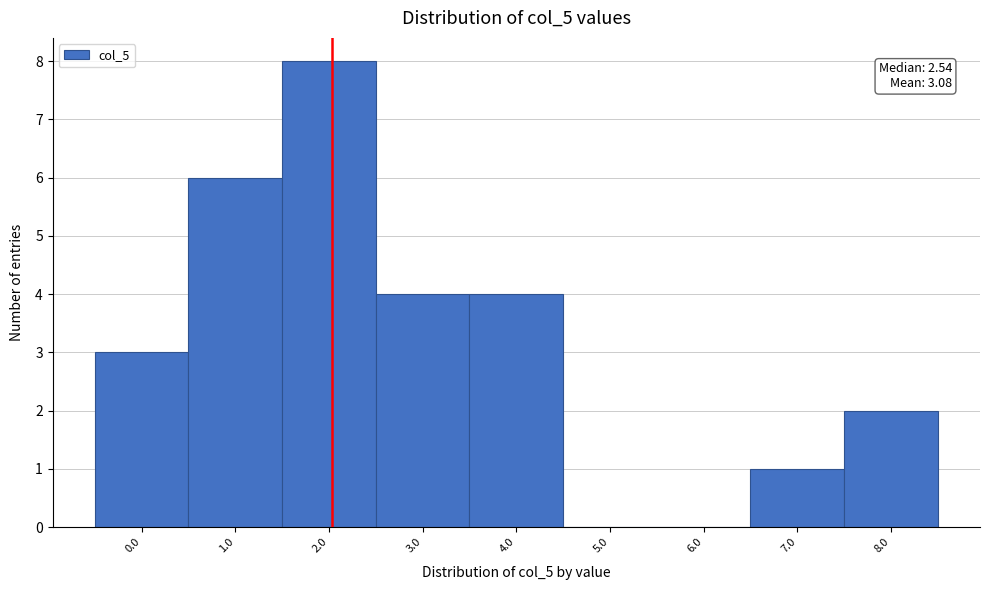

Reading left to right, extract all data points from this chart.

0.0=3	1.0=6	2.0=8	3.0=4	4.0=4	5.0=0	6.0=0	7.0=1	8.0=2